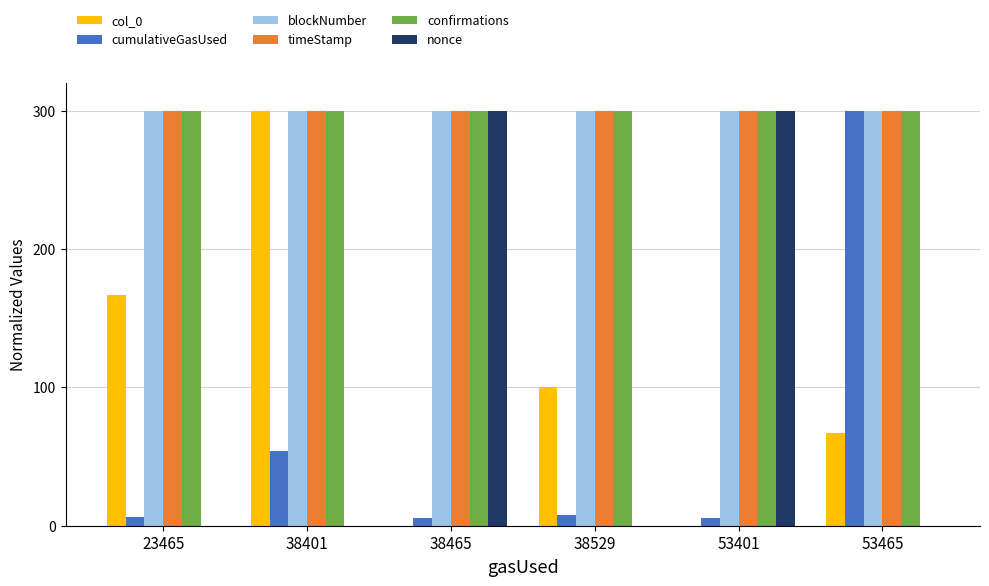

The value of timeStamp at 38465 is 112.2. True or false?

False